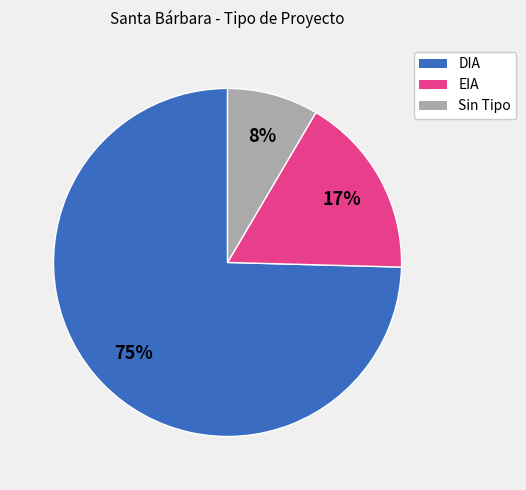

To the nearest percent, what is the average slice percentage?

33%